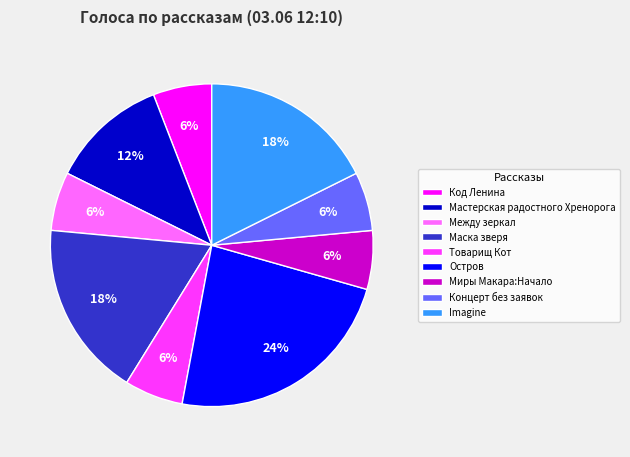

Count the number of slices in the pie.

9